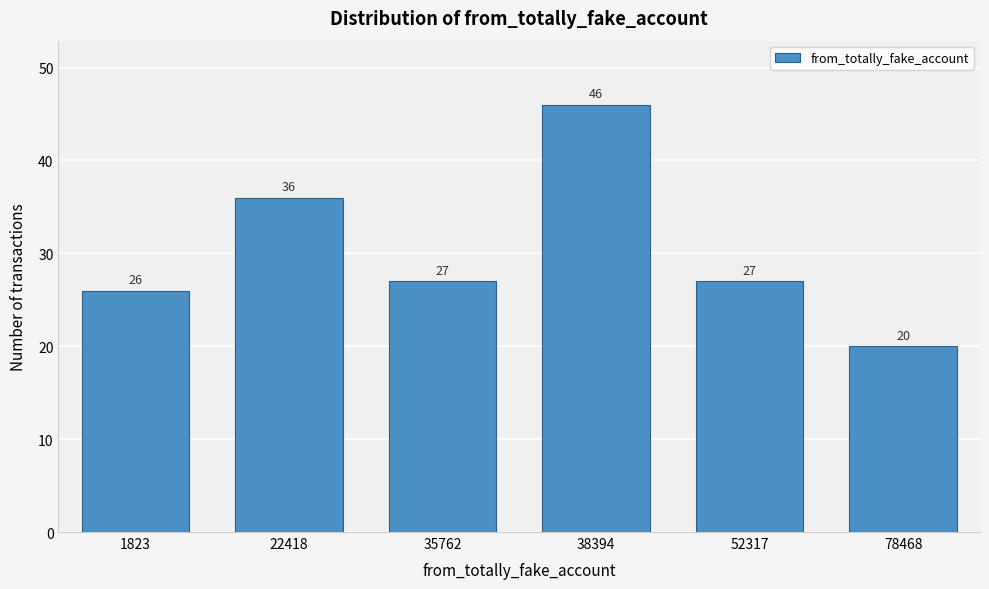

Reading right to left, what are all the values shown in this chart?

20	27	46	27	36	26